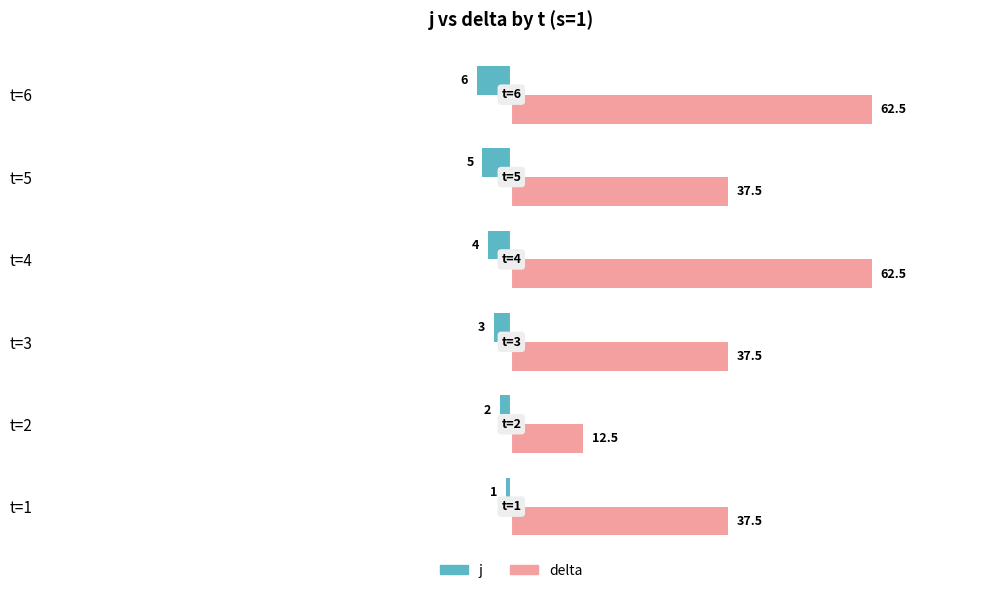

Is it true that delta equals 32.1 at t=4?

False